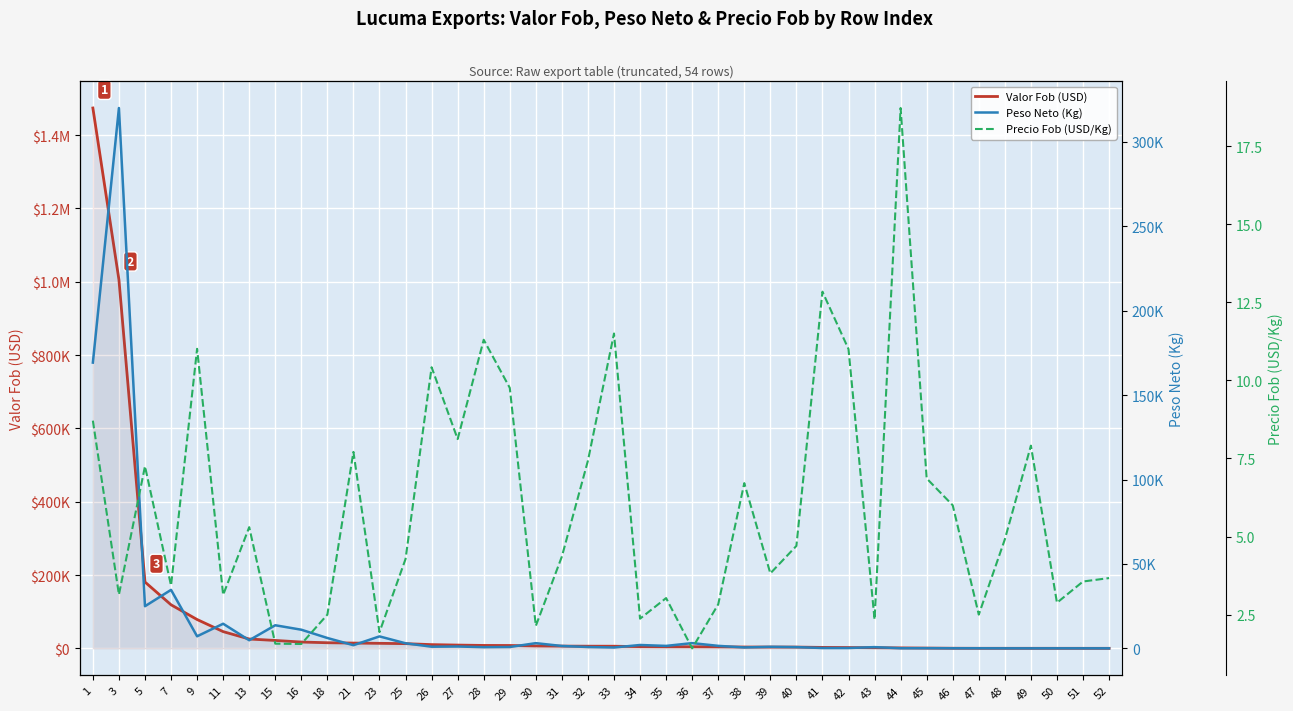

Does the chart display data point markers on the line(s)?

No